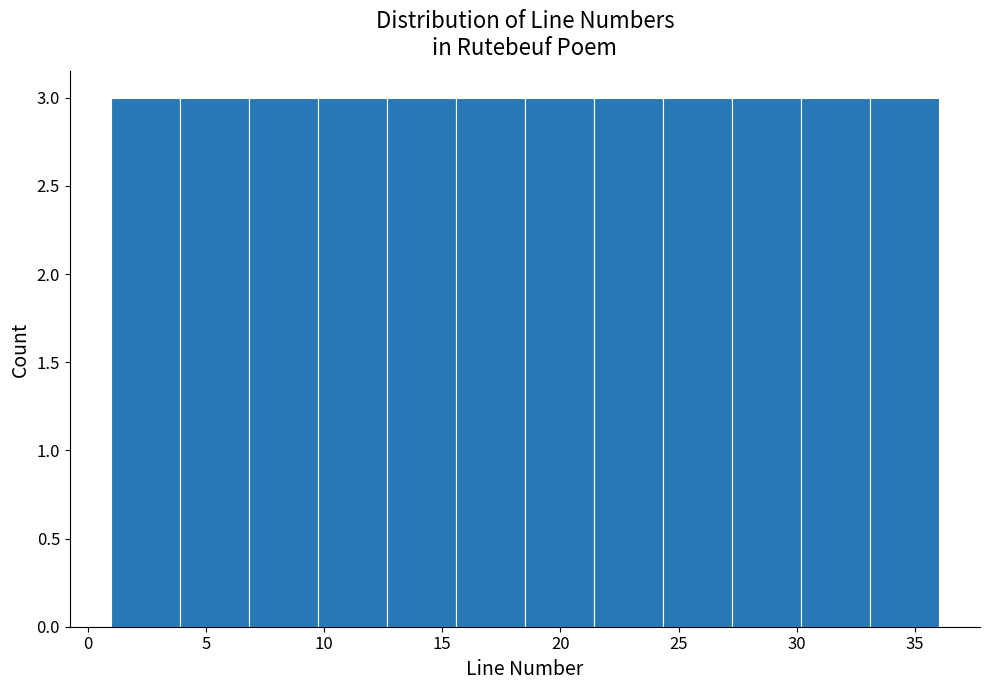

Reading left to right, list every bar in this chart as the range it spans on the x-axis followed by its height. Neither the bar edges nor the heights are printed on the chart, so give them approximately, as read against the axes.

1.0 to 4.0: 3
4.0 to 7.0: 3
7.0 to 10.0: 3
10.0 to 12.5: 3
12.5 to 15.5: 3
15.5 to 18.5: 3
18.5 to 21.5: 3
21.5 to 24.5: 3
24.5 to 27.5: 3
27.5 to 30.0: 3
30.0 to 33.0: 3
33.0 to 36.0: 3